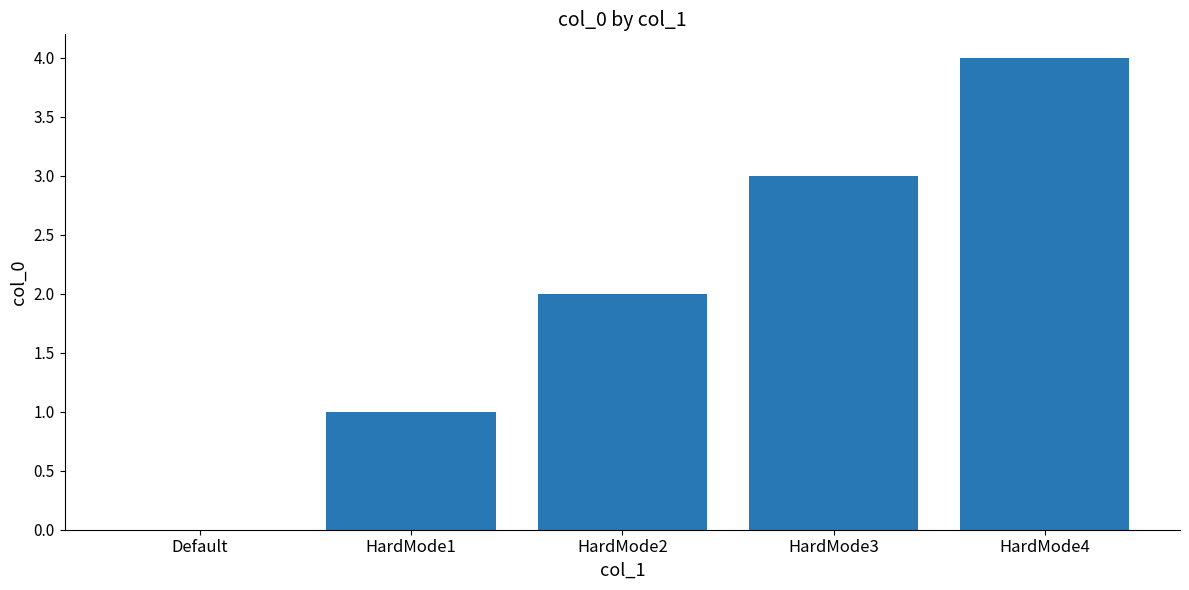

What is the change in value from HardMode2 to HardMode3?

+1